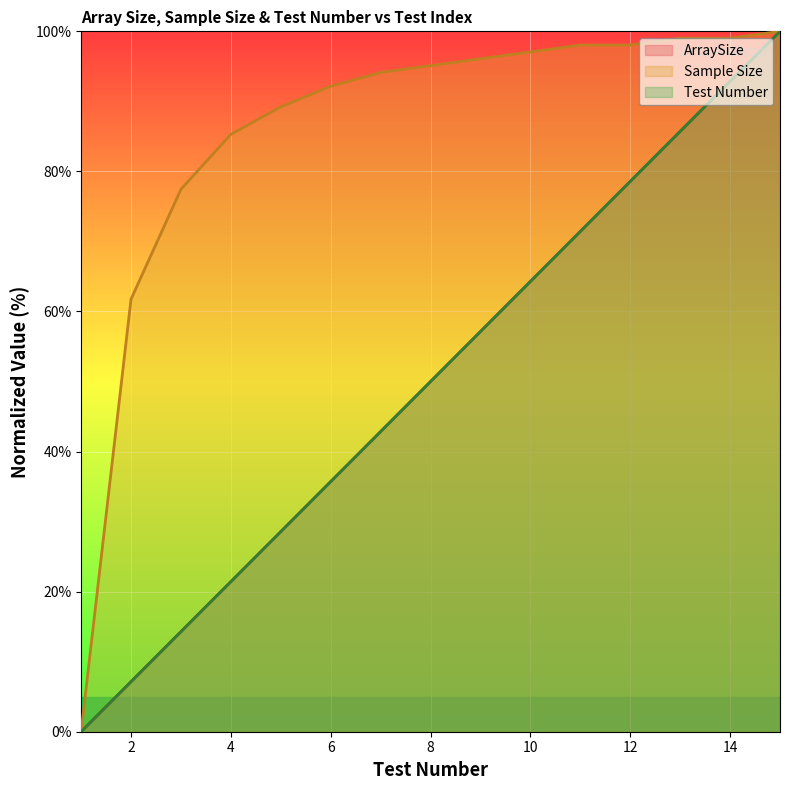

List the series in order of their peak value, lowest first.

ArraySize, Sample Size, Test Number